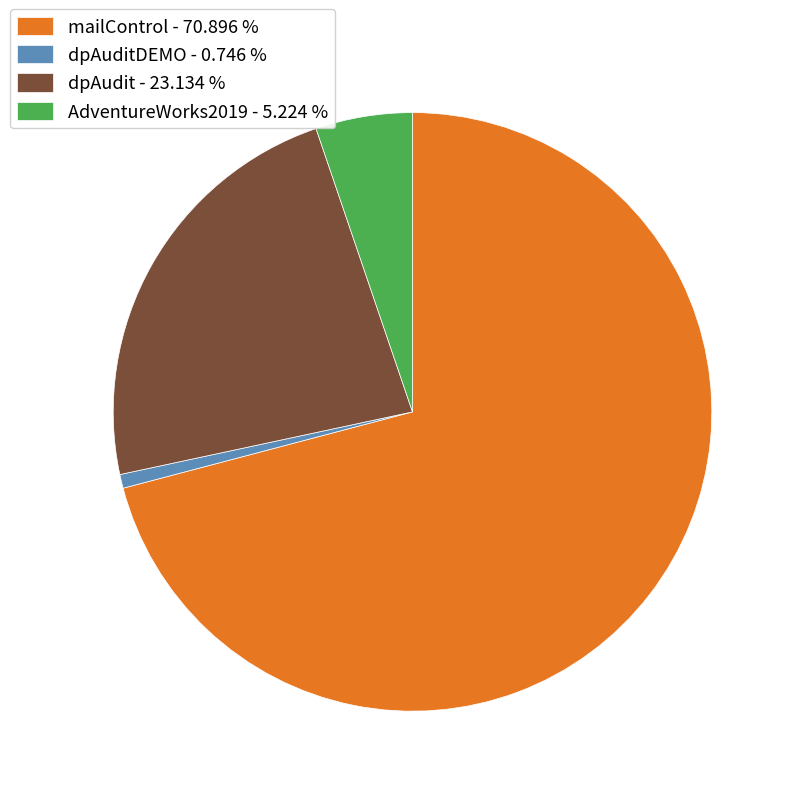

Which has a higher value, dpAudit - 23.134 % or AdventureWorks2019 - 5.224 %?

dpAudit - 23.134 %